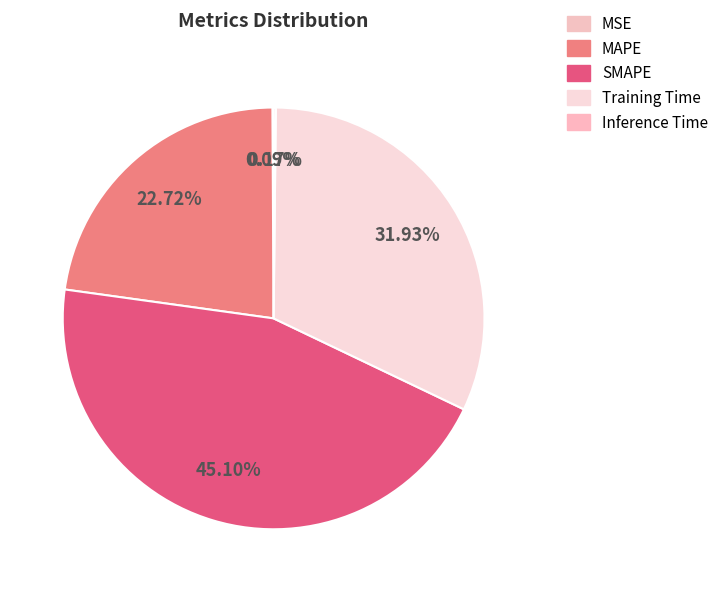

Is Training Time the majority of the pie?

No